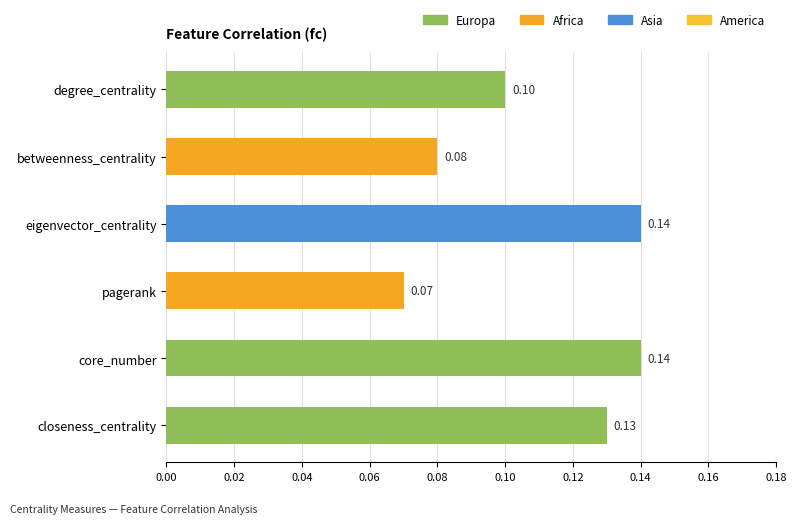

What is the label of the 6th bar from the bottom?

degree_centrality